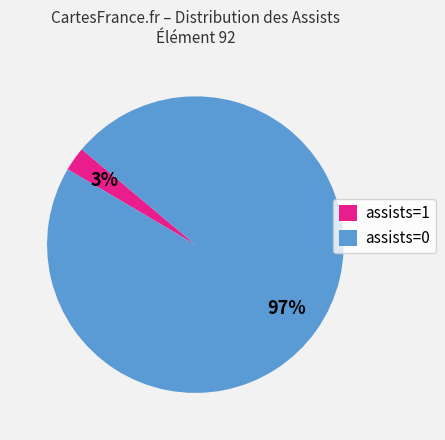

Rank the categories by value from lowest to highest.

assists=1, assists=0